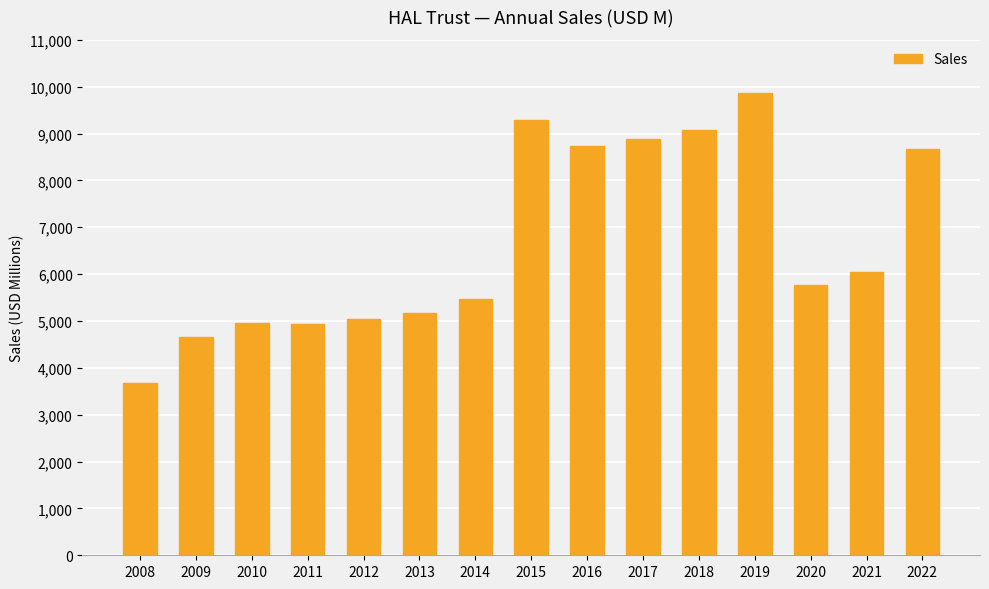

What is the smallest value displayed?

3670